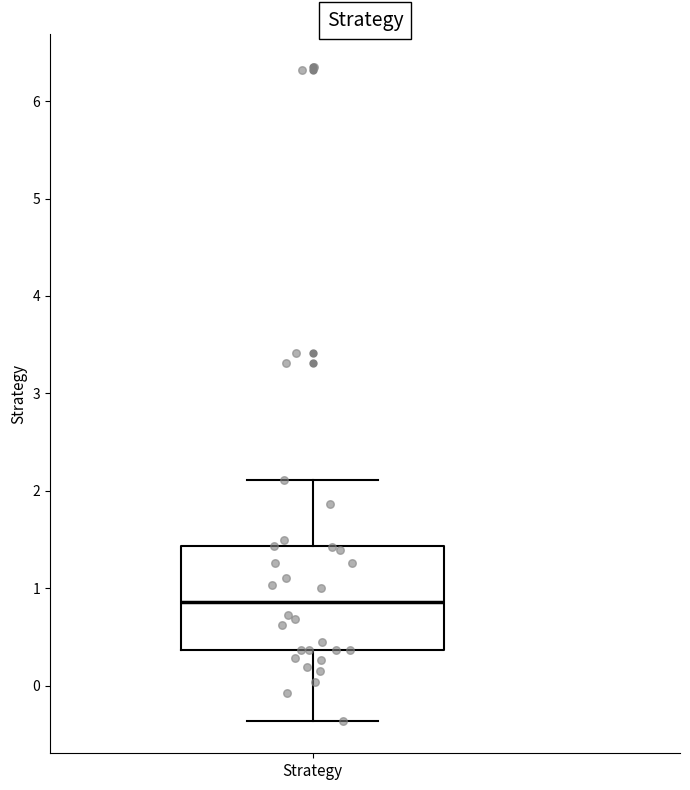

Transcribe this box plot: give where the median line is, the range the box spans, and where the two whiskers end, as read against the y-axis. The values are not printed on the chart, so give them approximately, as read against the axis.

median 0.9, box 0.4 to 1.4, whiskers -0.4 to 2.1